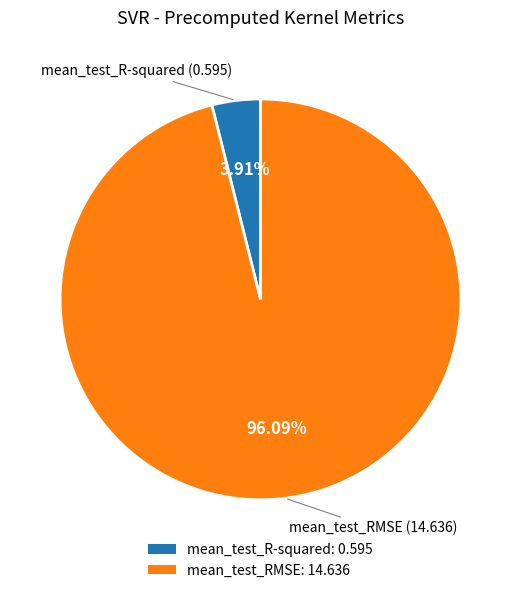

Is there a majority slice in this chart?

Yes